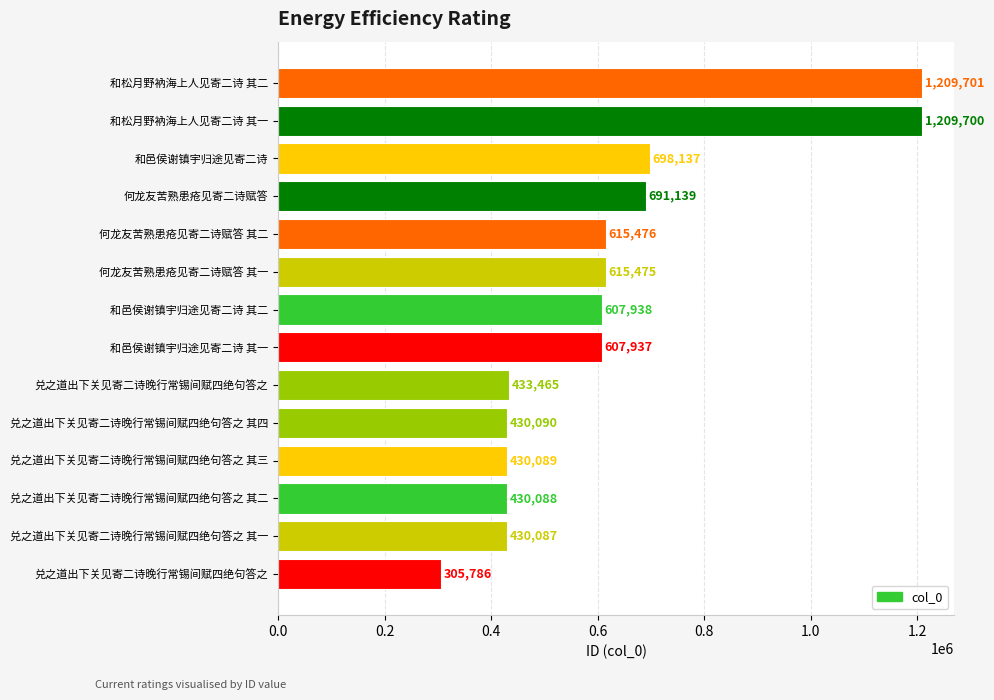

How many distinct data groups are displayed?

1